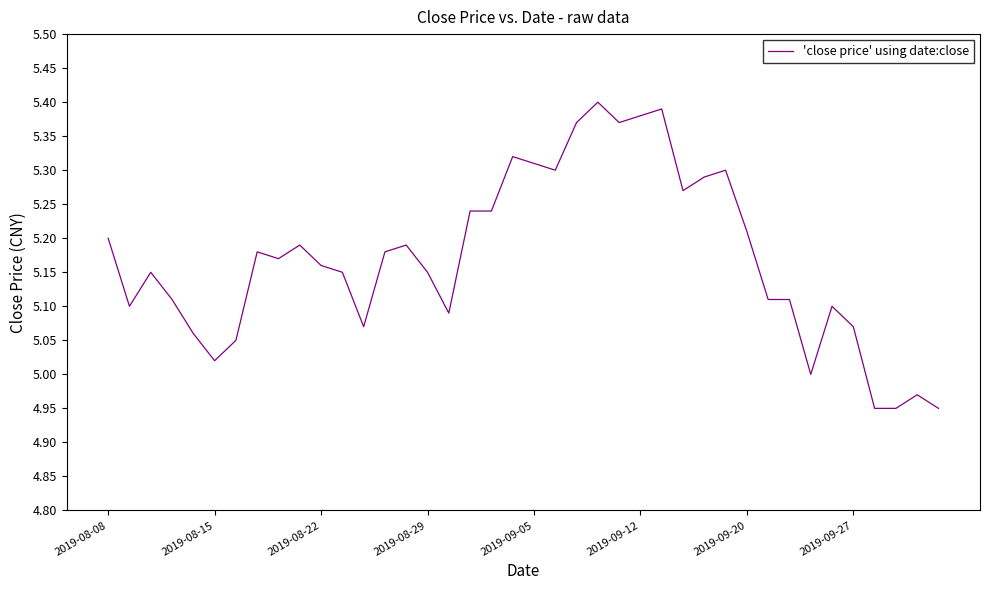

Does the chart display data point markers on the line(s)?

No